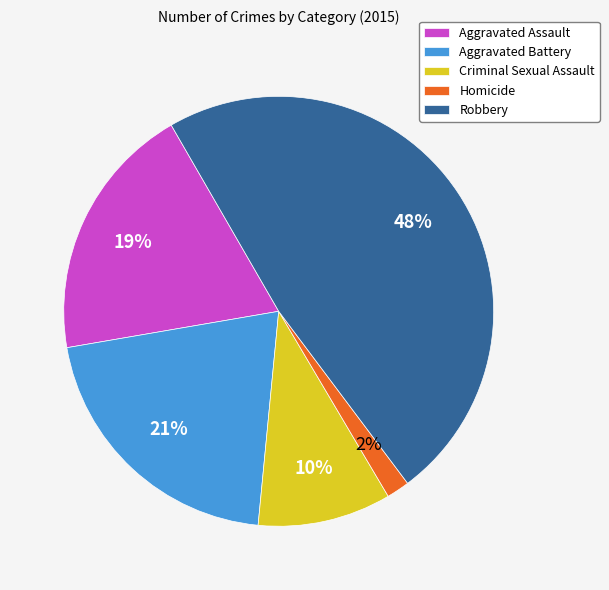

To the nearest percent, what is the difference between the Aggravated Battery and Criminal Sexual Assault slice percentages?

11%